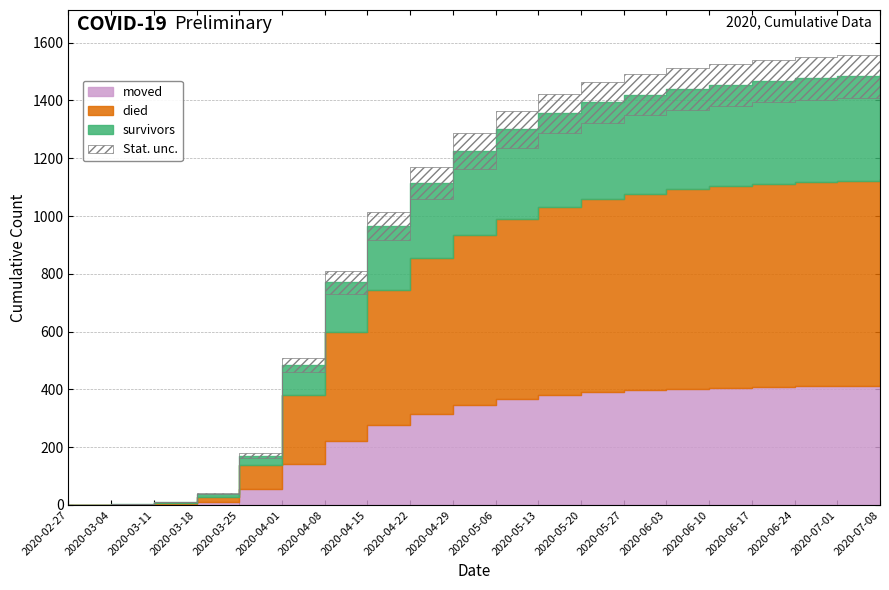

Count the number of categories in the chart.

20